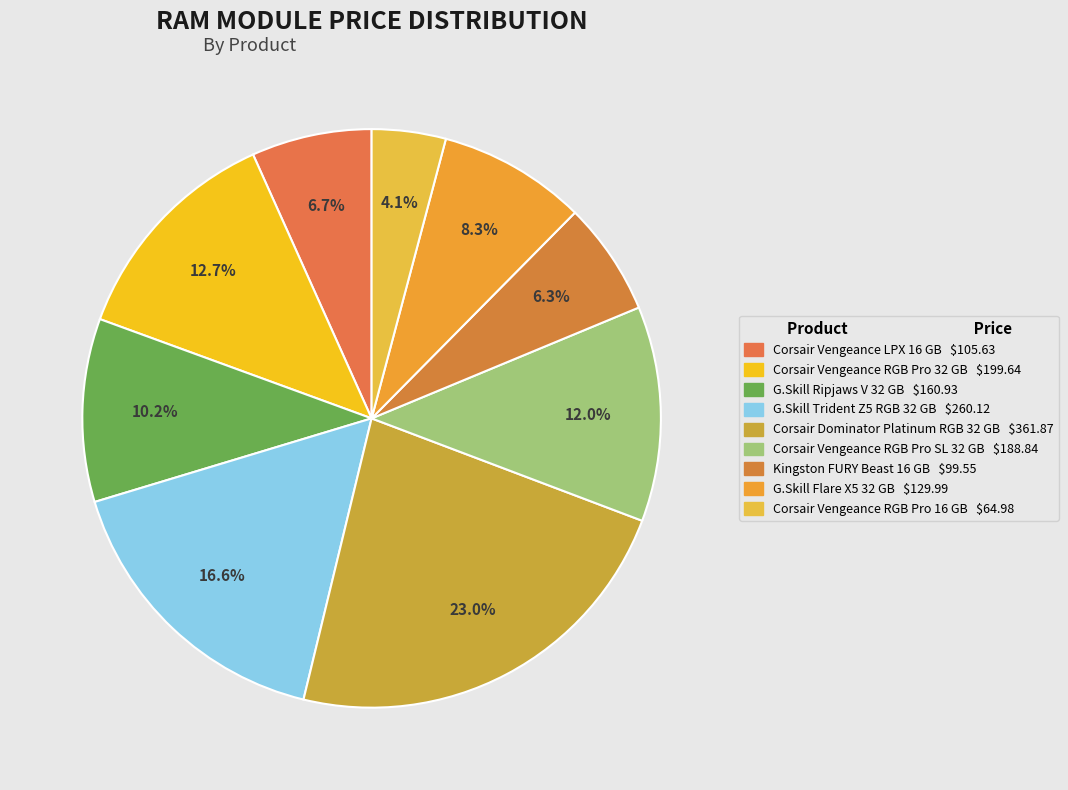

How many segments does this pie chart have?

9